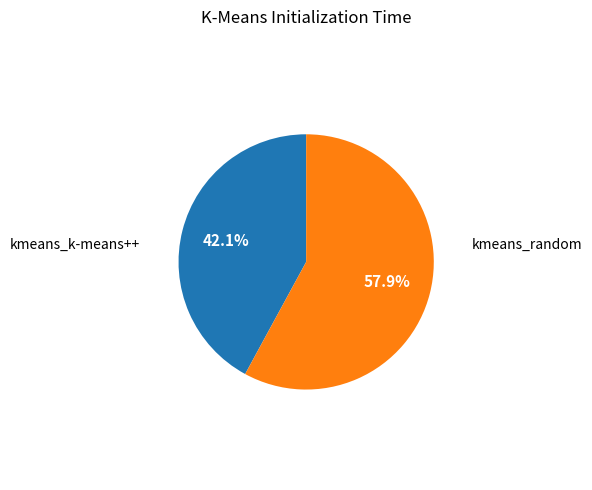

The kmeans_random slice represents 58% of the pie. True or false?

True